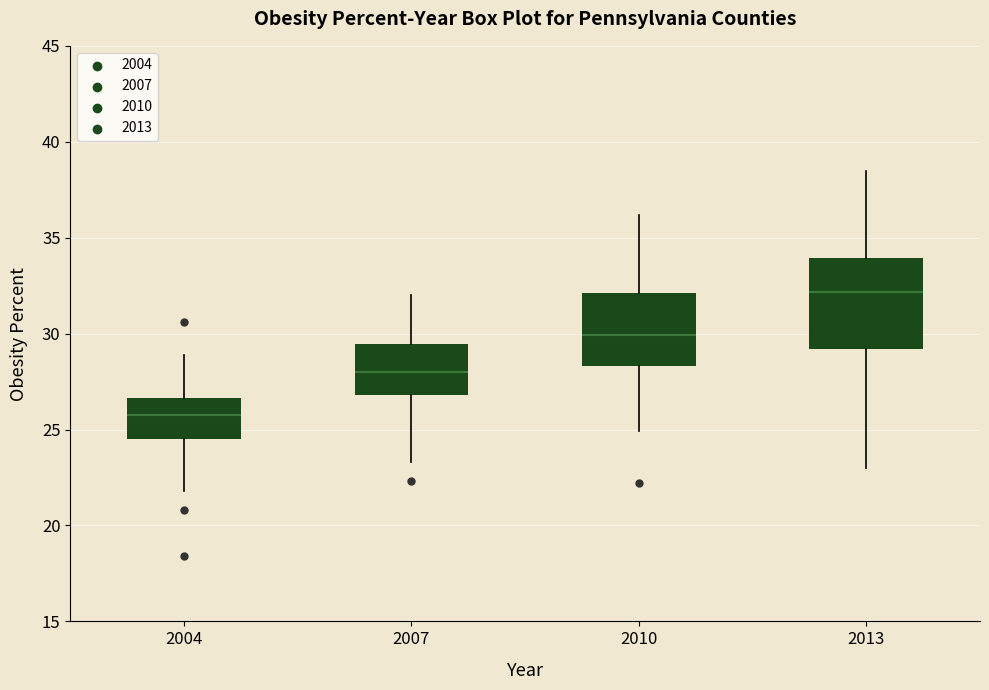

Reading left to right, transcribe this box plot: for each box, give where its median line is, the range the box spans, and where its two whiskers end, as read against the y-axis. The values are not printed on the chart, so give them approximately, as read against the axis.

2004: median 26.0, box 24.5 to 26.5, whiskers 22.0 to 29.0
2007: median 28.0, box 27.0 to 29.5, whiskers 23.5 to 32.0
2010: median 30.0, box 28.5 to 32.0, whiskers 25.0 to 36.0
2013: median 32.0, box 29.0 to 34.0, whiskers 23.0 to 38.5